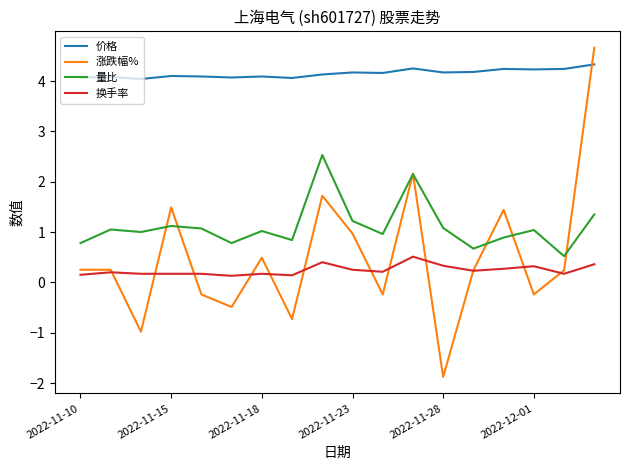

True or false: 量比 and 价格 cross at least once.

False